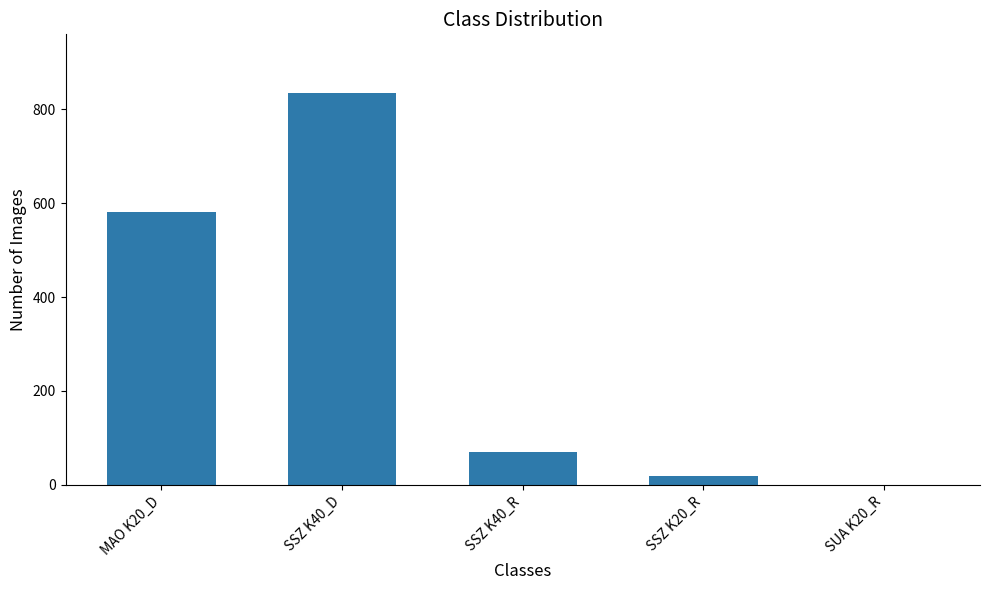

What is the greatest value displayed?

834.4